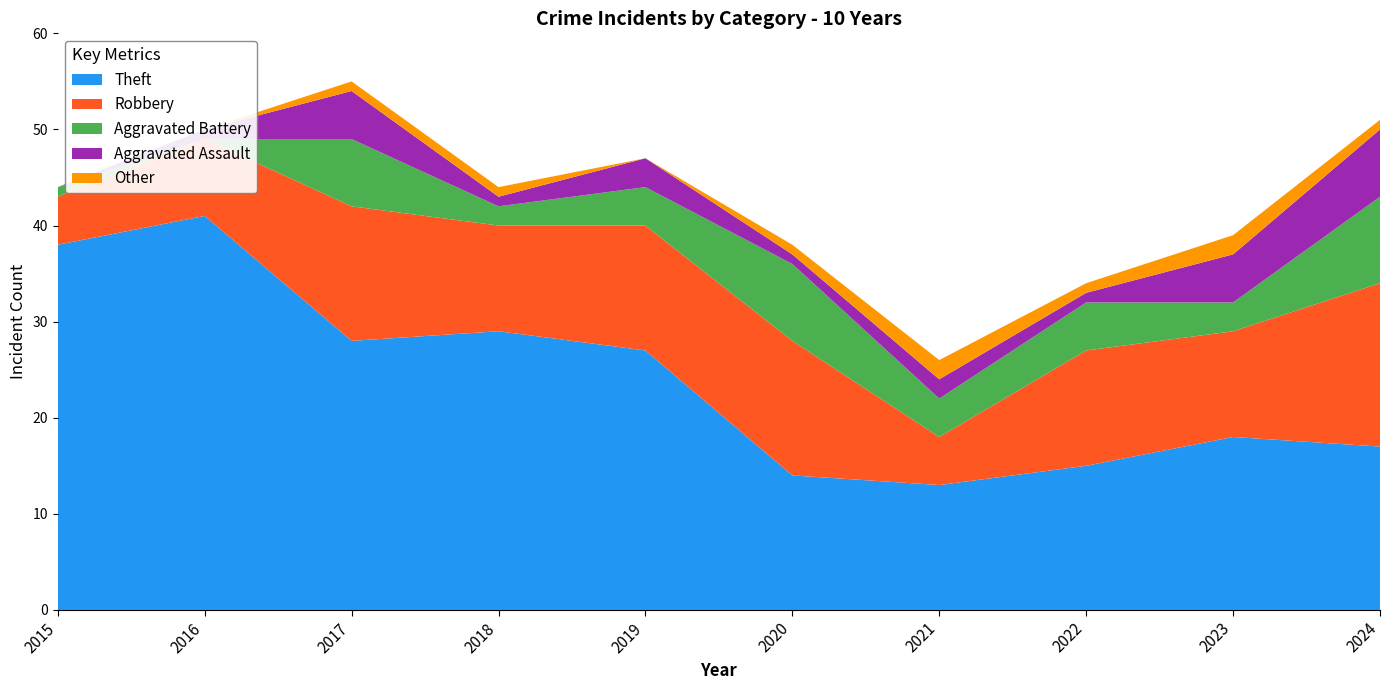

Reading left to right, transcribe all the data shown in this chart.

Theft: 38	41	28	29	27	14	13	15	18	17
Robbery: 5	8	14	11	13	14	5	12	11	17
Aggravated Battery: 1	0	7	2	4	8	4	5	3	9
Aggravated Assault: 0	1	5	1	3	1	2	1	5	7
Other: 0	0	1	1	0	1	2	1	2	1